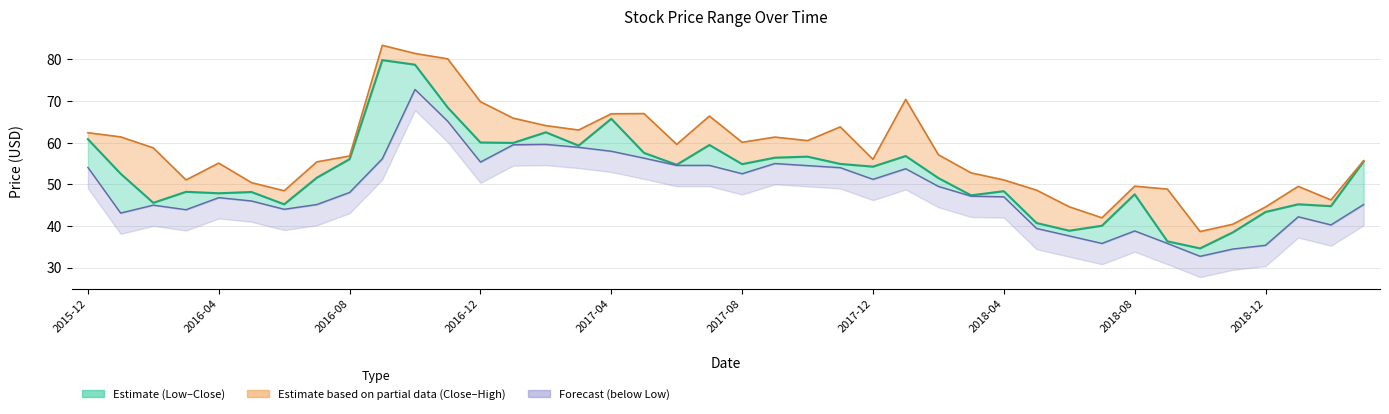

What is the minimum value for High?

38.6